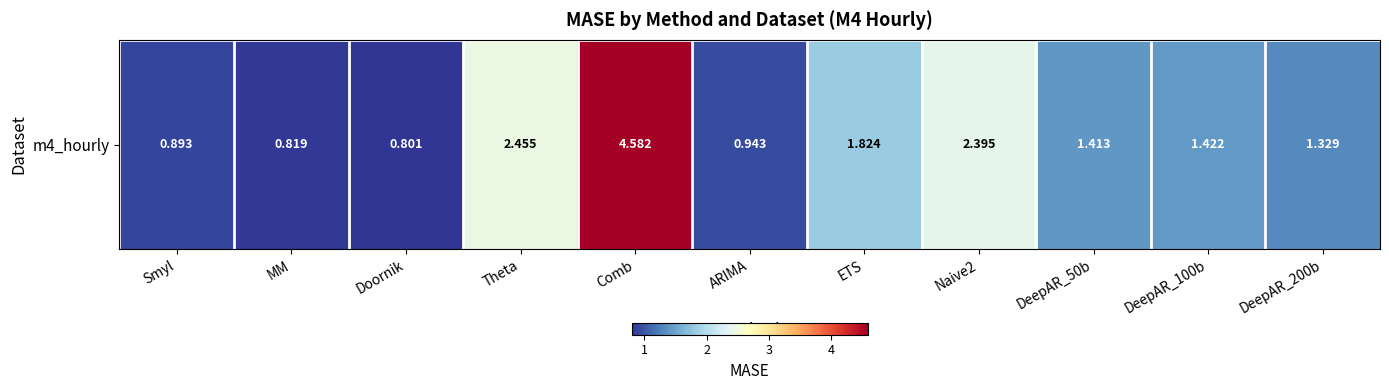

List the labels in order of value, largest first.

Comb, Theta, Naive2, ETS, DeepAR_100b, DeepAR_50b, DeepAR_200b, ARIMA, Smyl, MM, Doornik